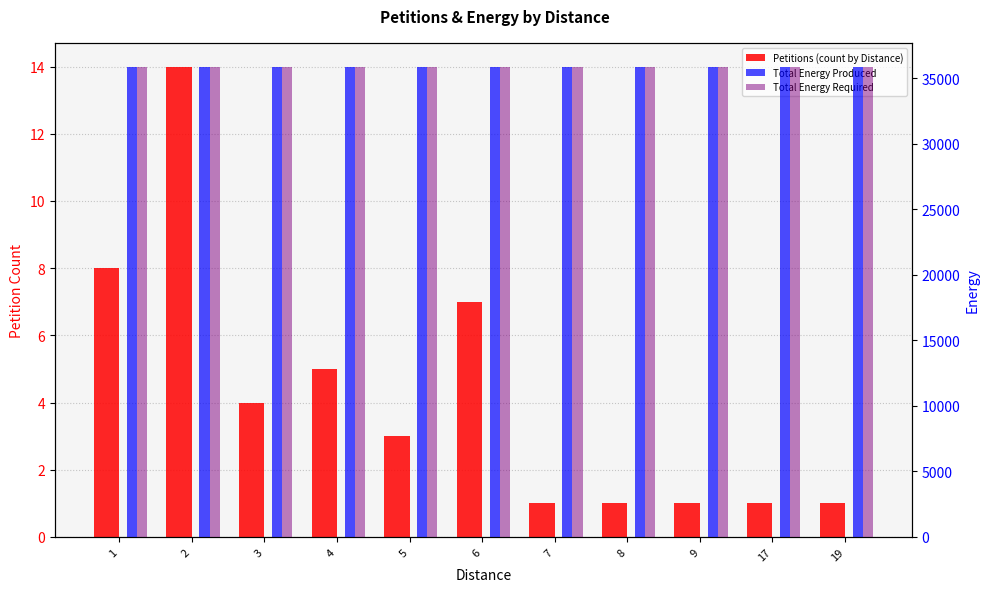

What is the value of the Petitions (count by Distance) bar at the 10th from the left?

1